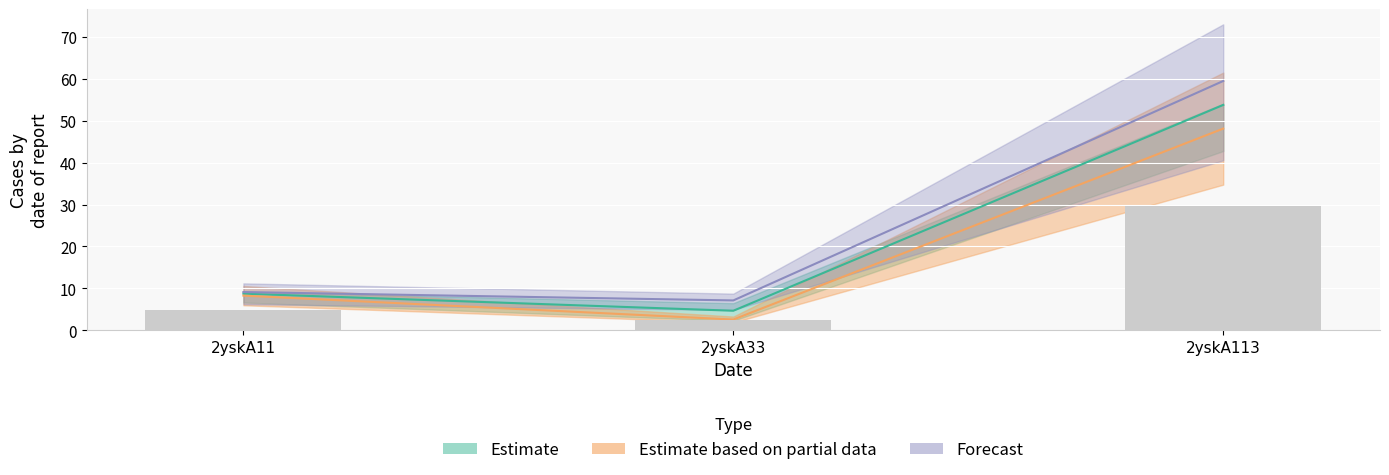

At how many categories does at least one series exceed 16?

1